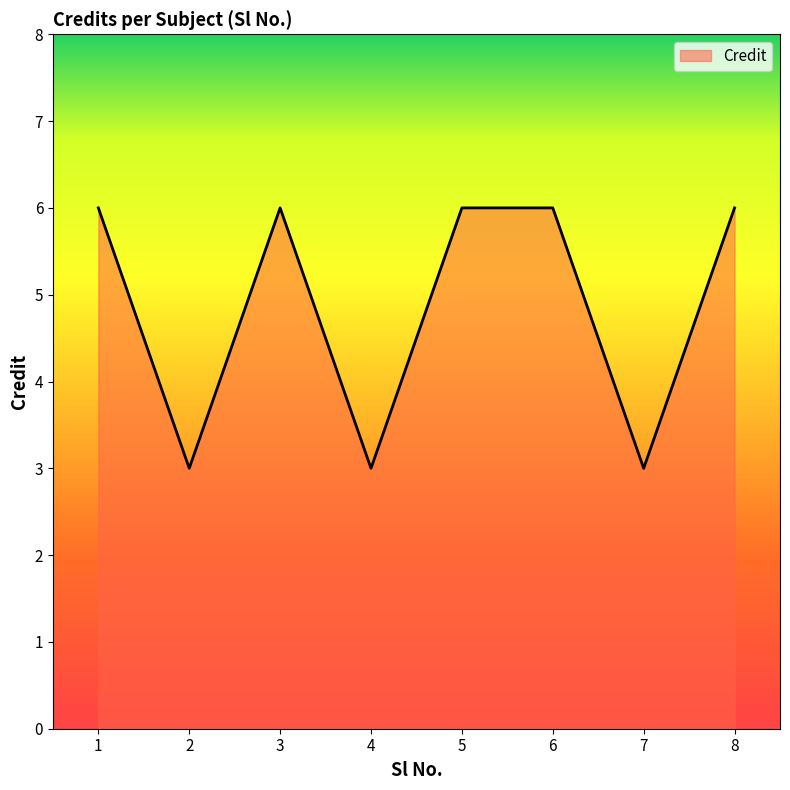

How many series are shown in this chart?

1